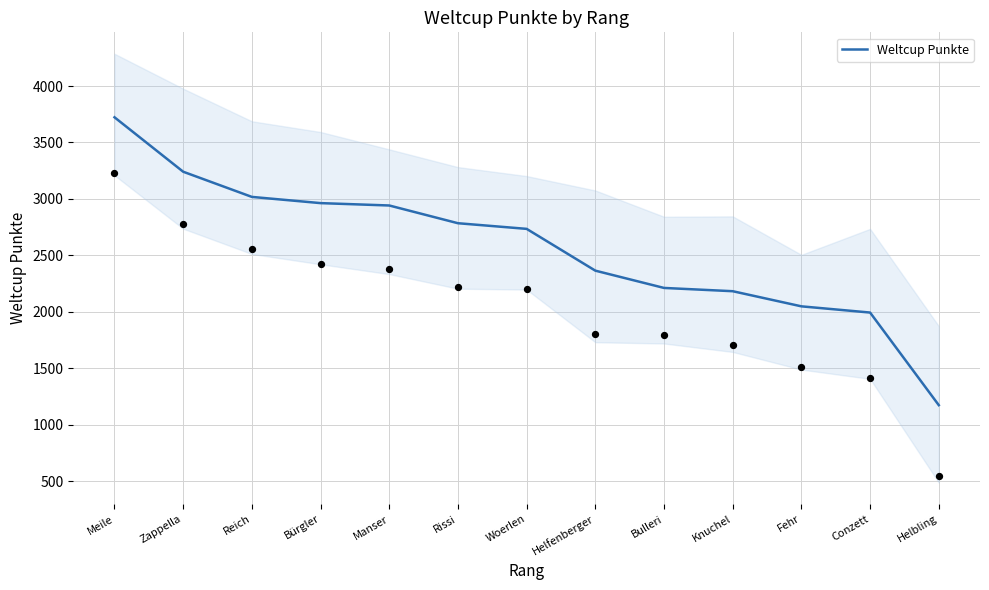

What is the change in value from Woerlen to Conzett?

-741